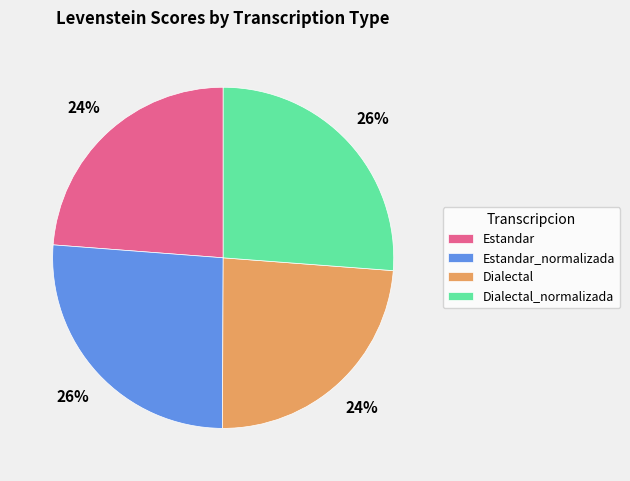

The Estandar_normalizada slice represents 26% of the pie. True or false?

True